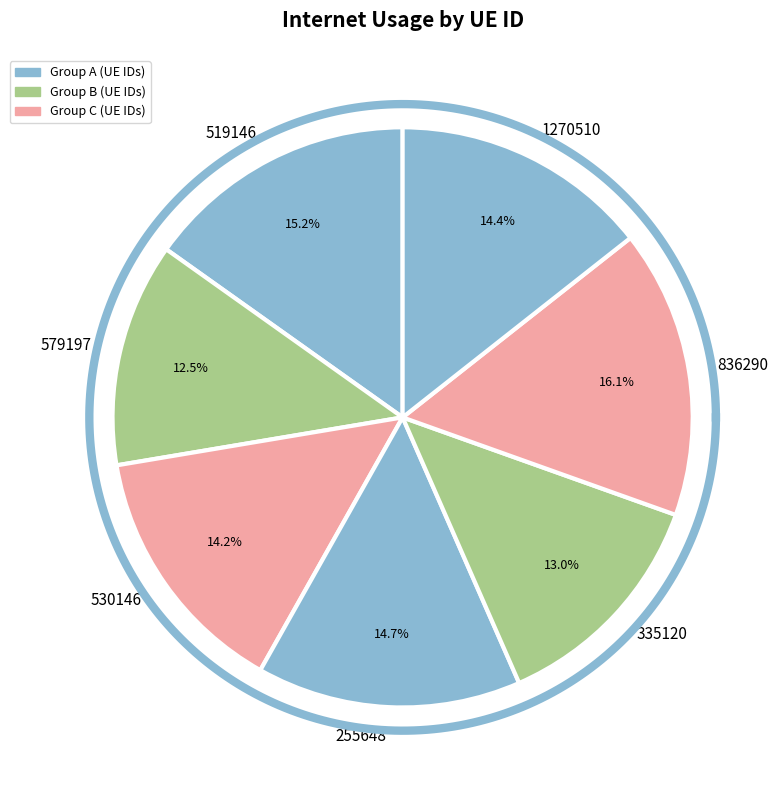

Count the number of slices in the pie.

7